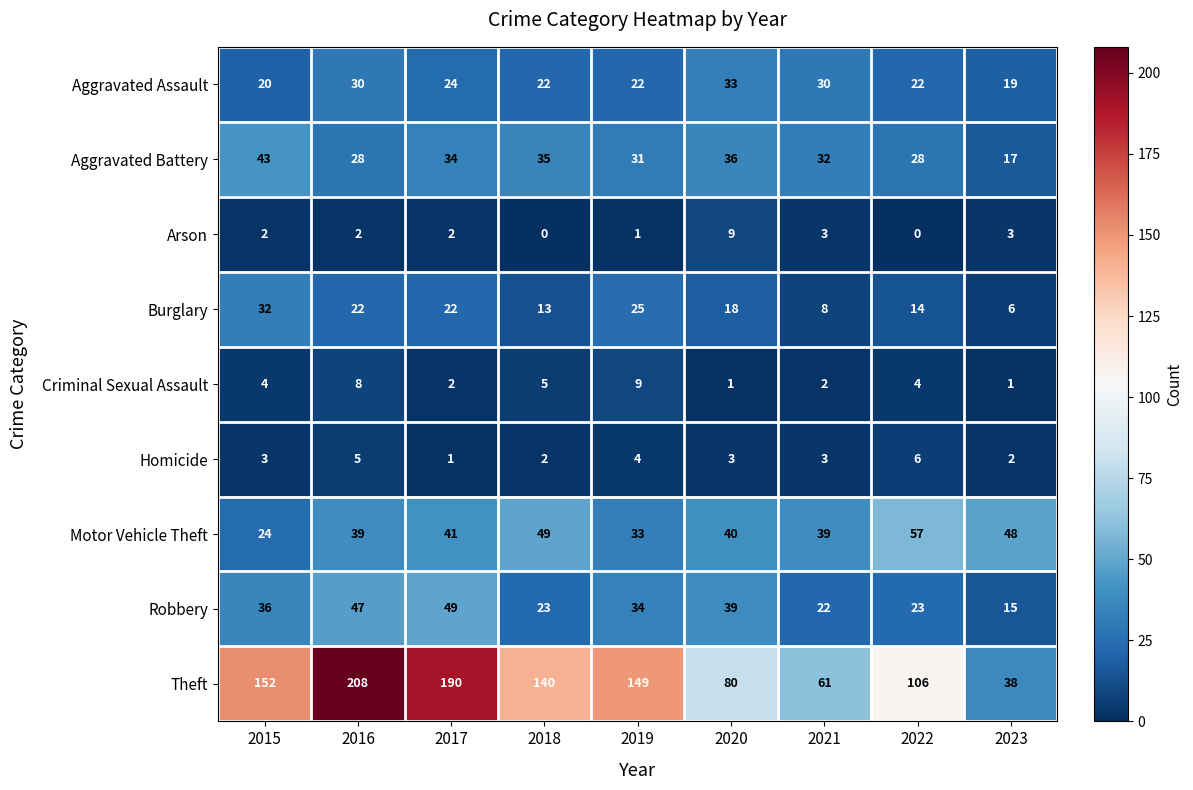

Rank the series at 2016 from highest to lowest value.

Theft, Robbery, Motor Vehicle Theft, Aggravated Assault, Aggravated Battery, Burglary, Criminal Sexual Assault, Homicide, Arson